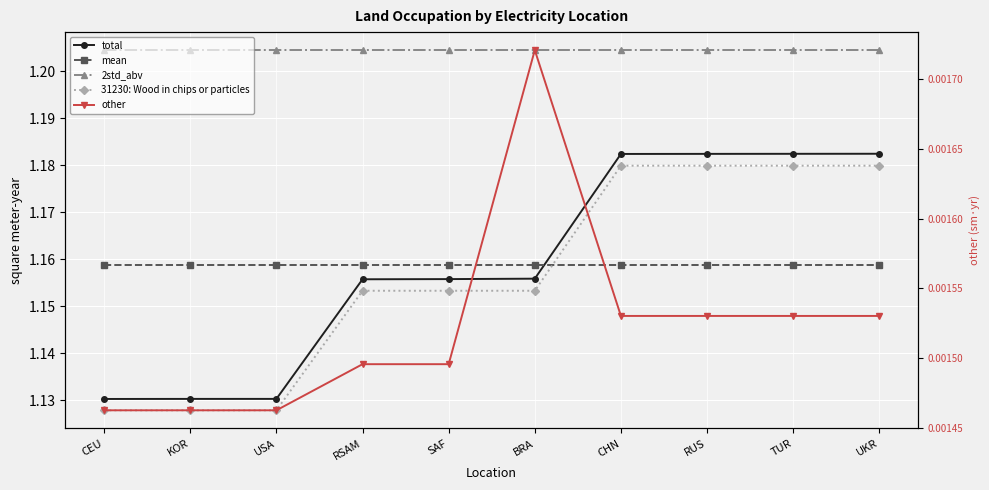

Which series changed the most between USA and BRA?

total